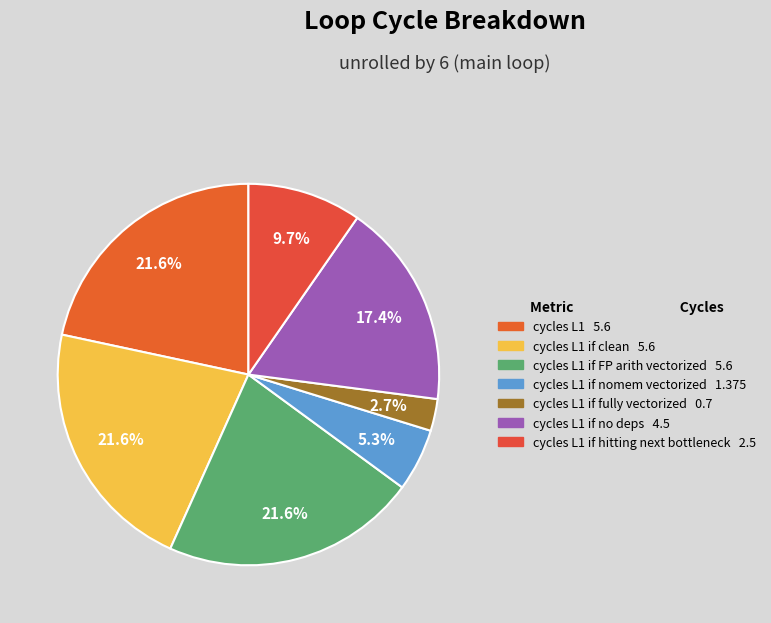

Count the number of slices in the pie.

7